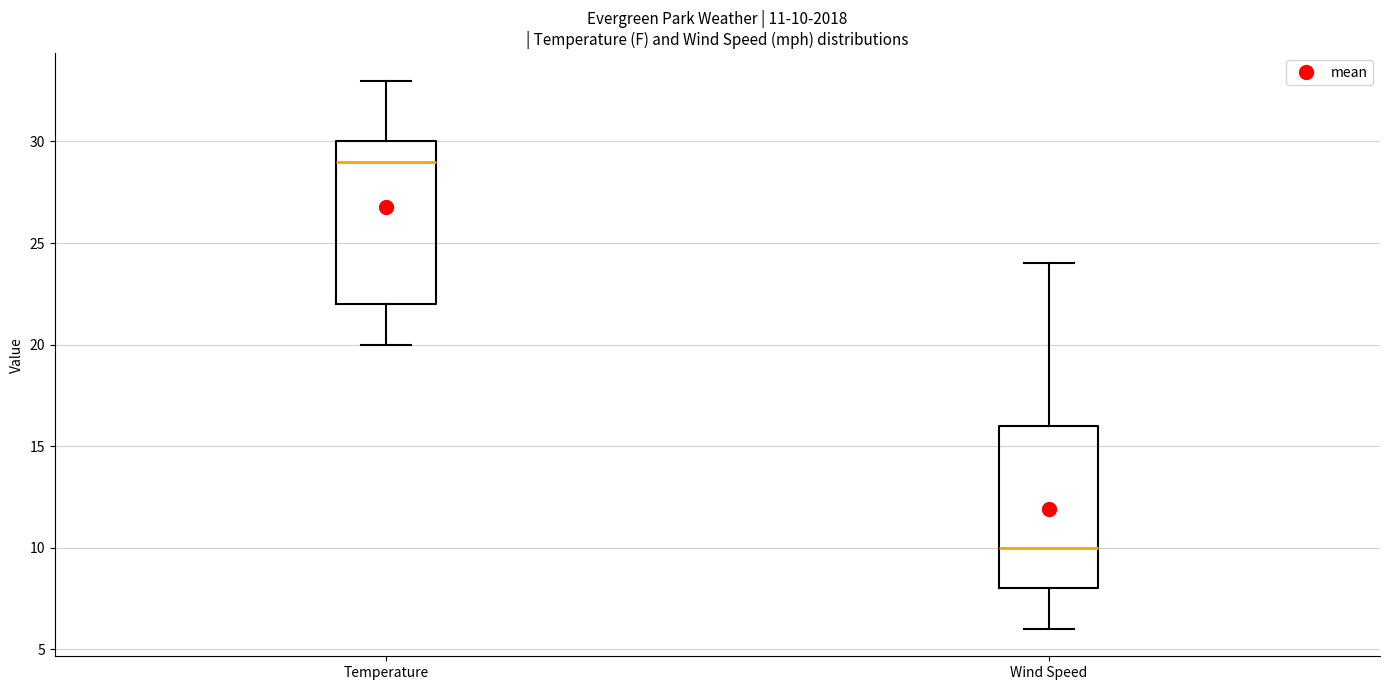

Which box has the highest median line?

Temperature